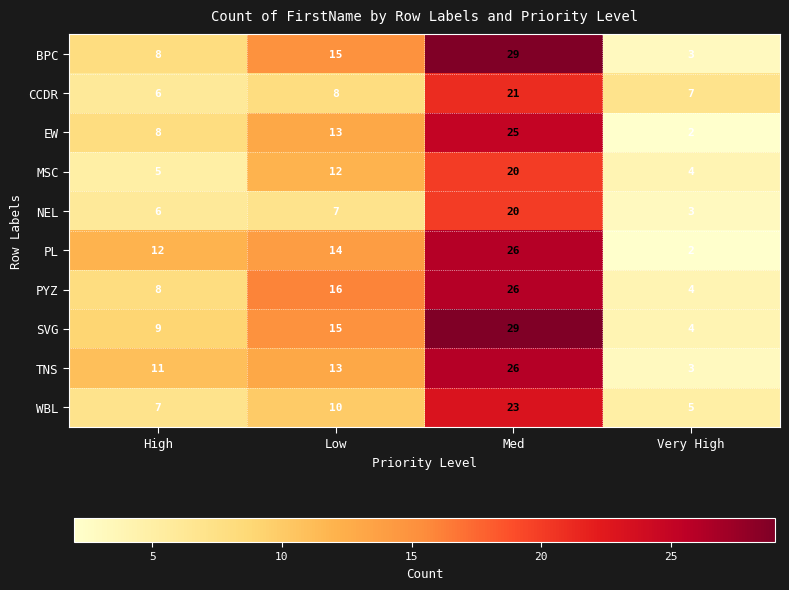

At which category is the sum across all series the highest?

Med